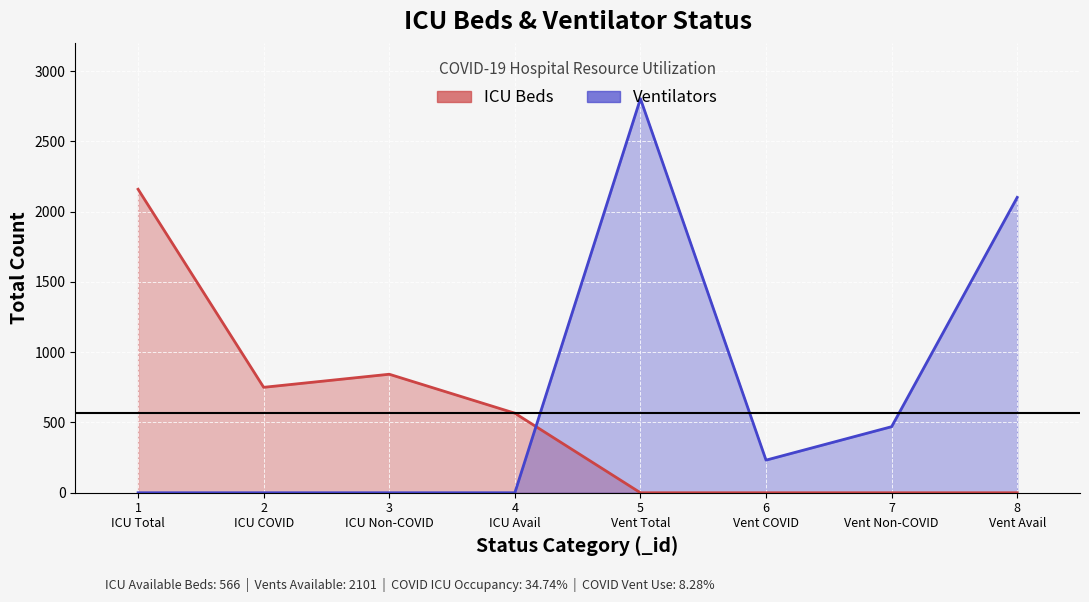

True or false: Ventilators has a value of 290 at BEDS_ICU_NO_OCCUPIED_COVID_19.

False